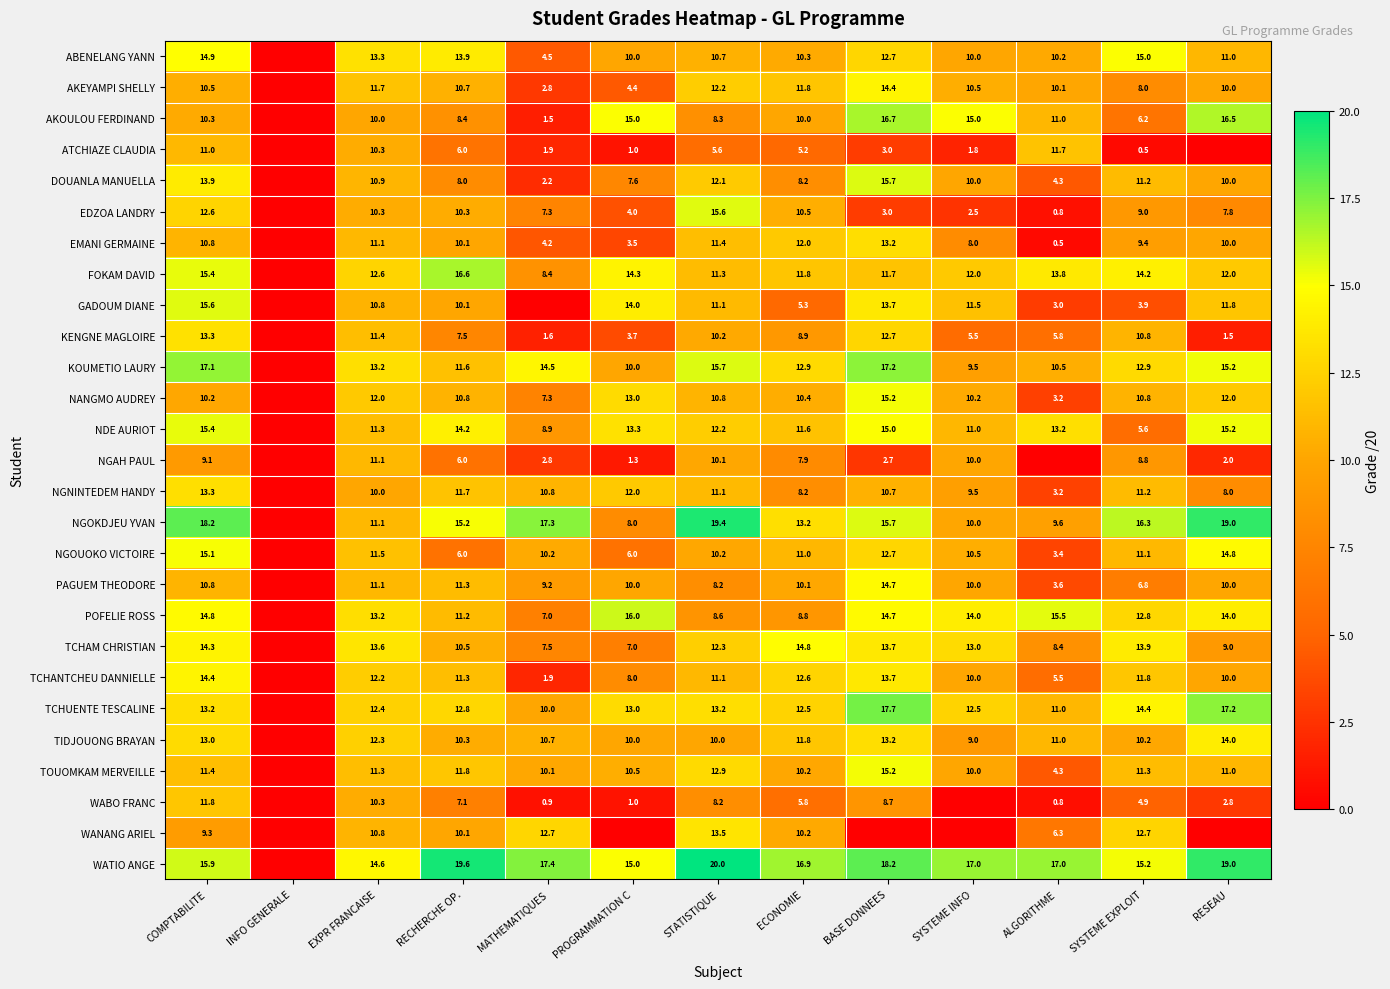

Between EXPR FRANCAISE and RECHERCHE OP., which series saw the biggest shift?

NGOUOKO VICTOIRE